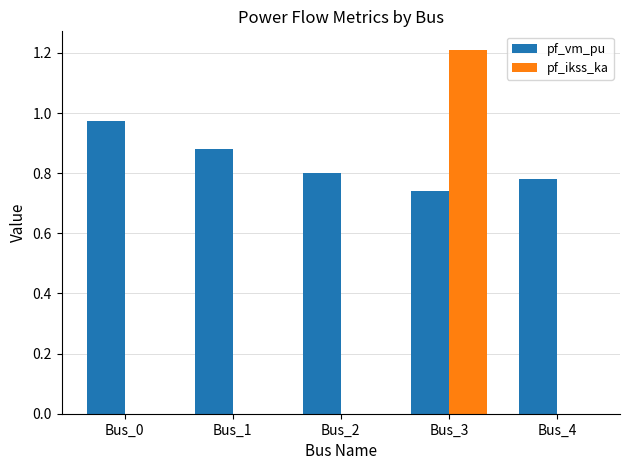

What is the highest value of the pf_ikss_ka series?

1.2